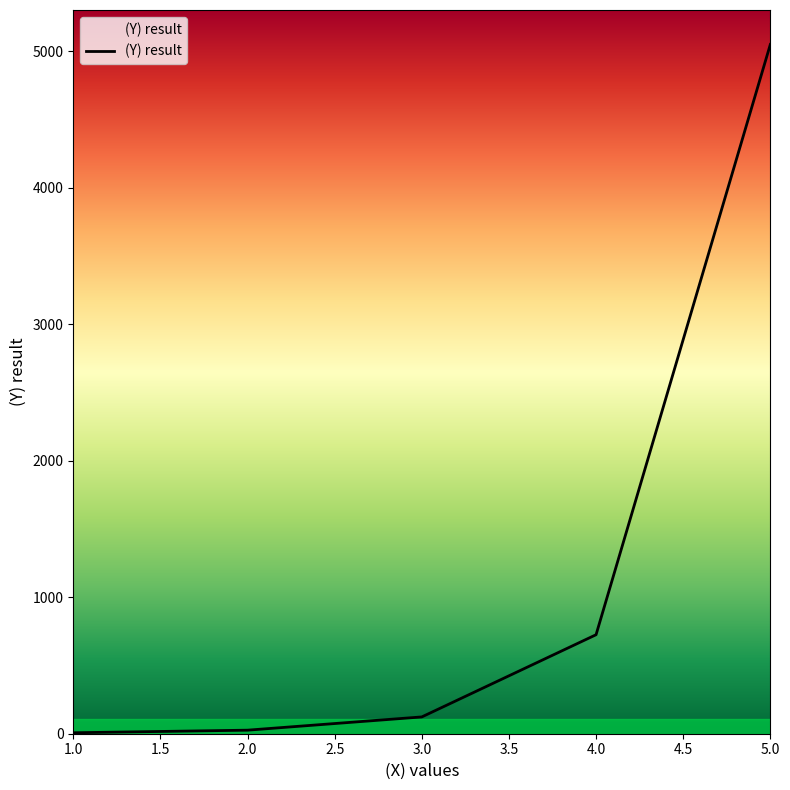

What is the change in value from 1.0 to 4.0?

+718